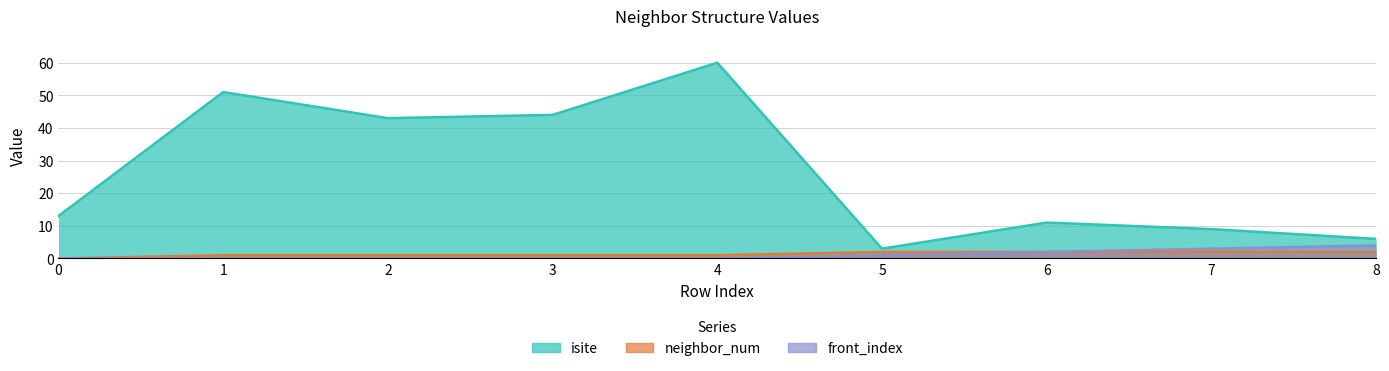

True or false: isite has more than 2 interior local peaks.

True